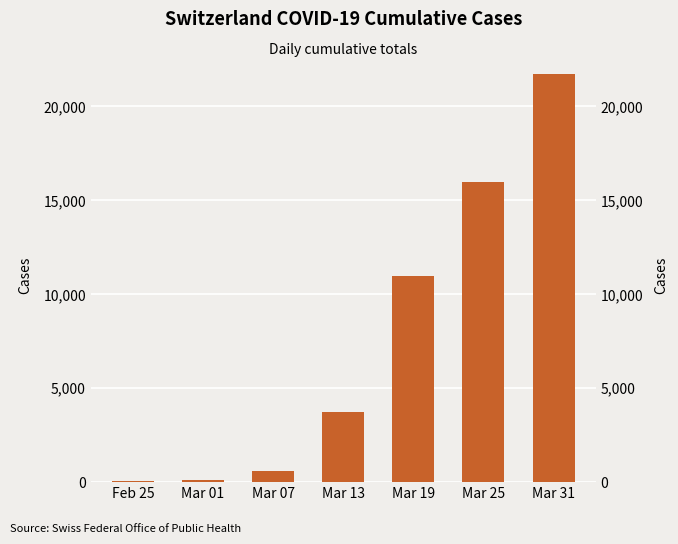

What is the sum of all values?

53053